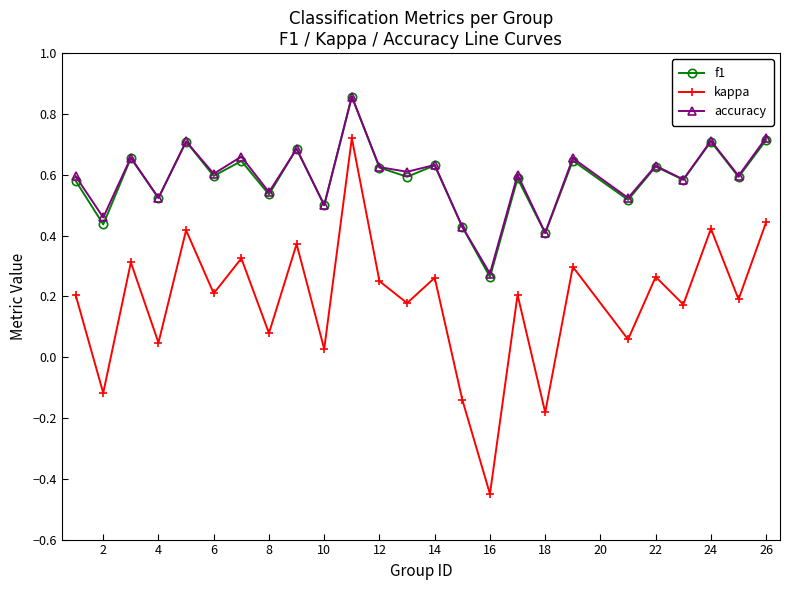

In f1, how many points are higher than both neighbors (excluding endpoints)?

10